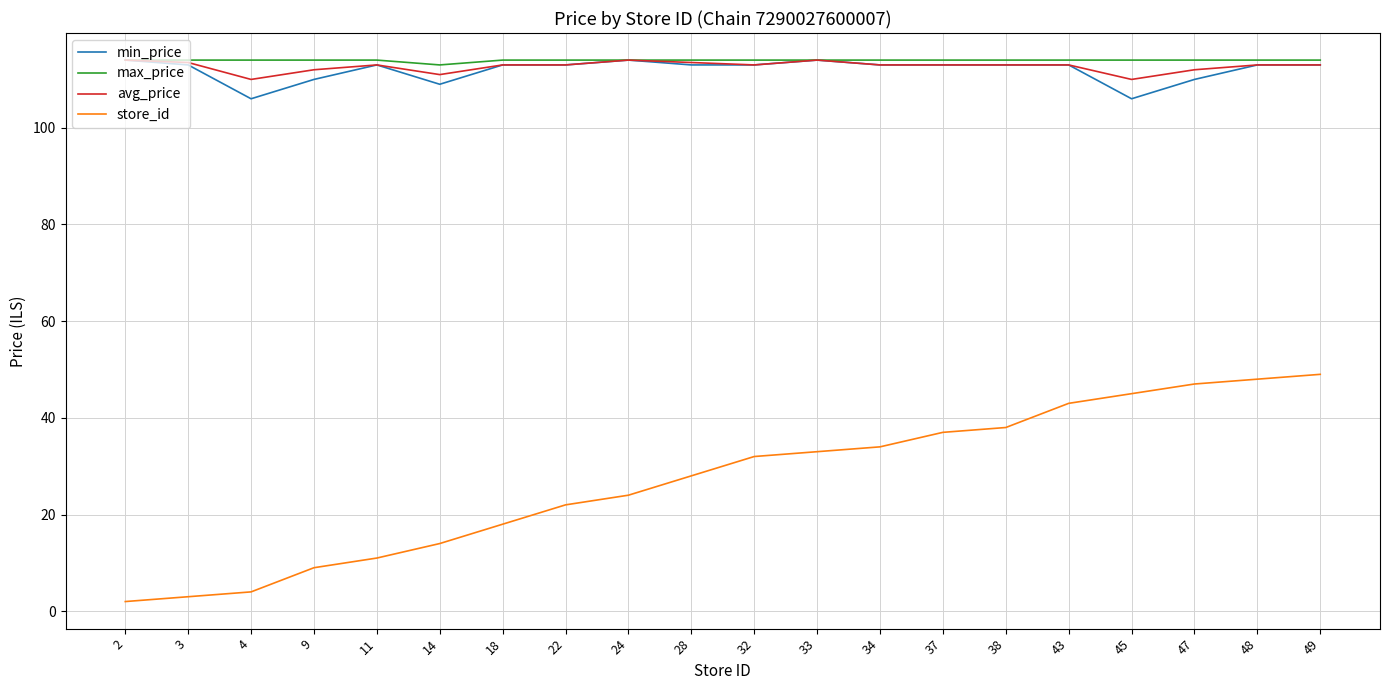

What is the minimum value shown in the chart?

2.0